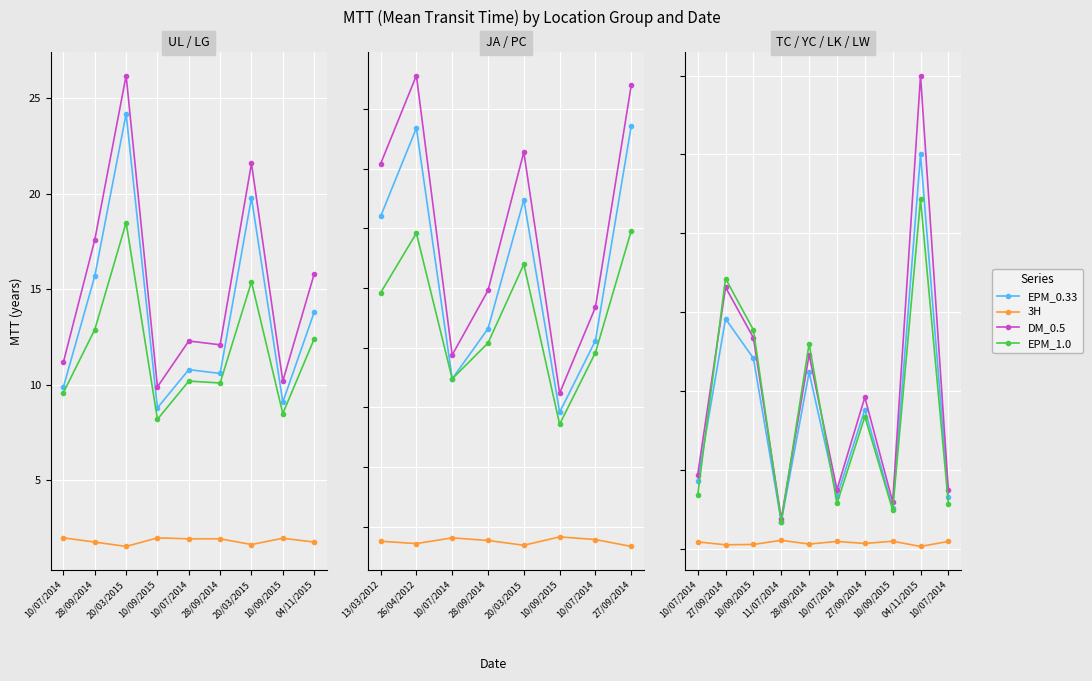

Is the value of DM_0.5 at 10/09/2015 greater than the value of EPM_1.0 at 11/07/2014?

Yes